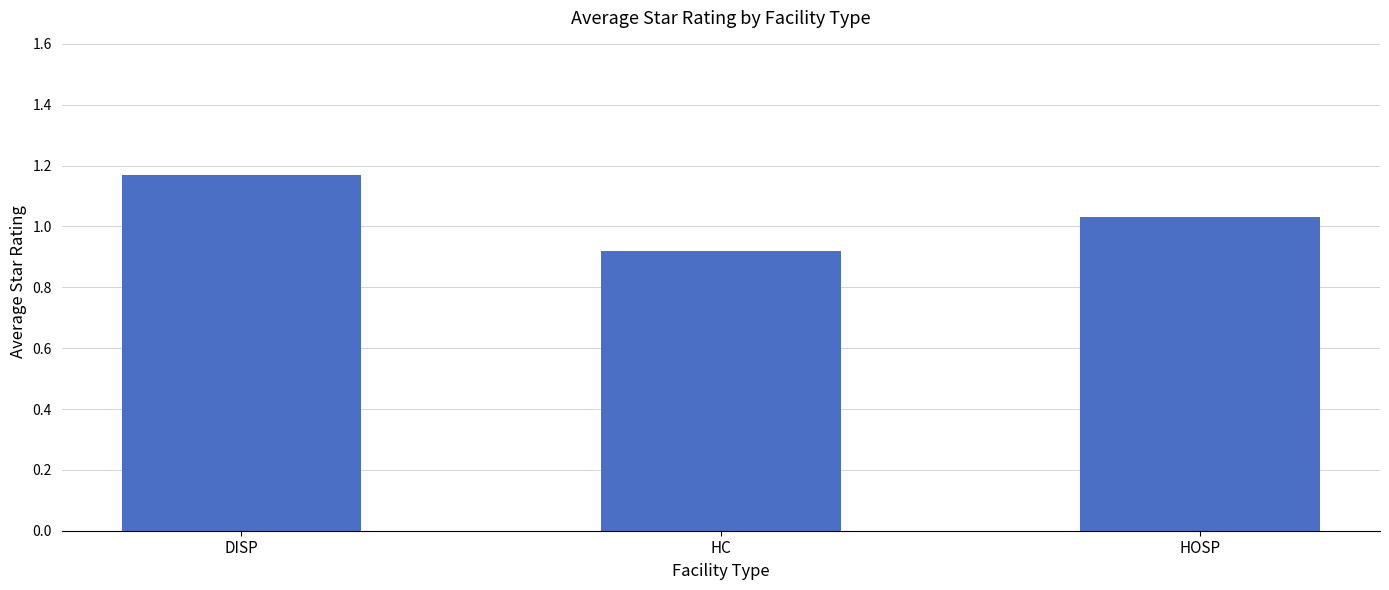

What is the change in value from HC to HOSP?

+0.1